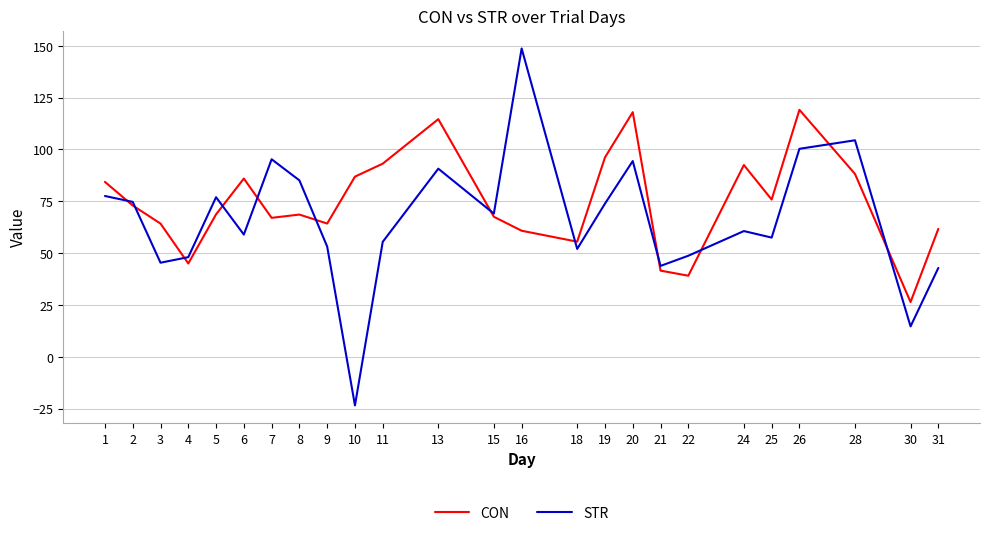

Read the STR value at 8.

85.1